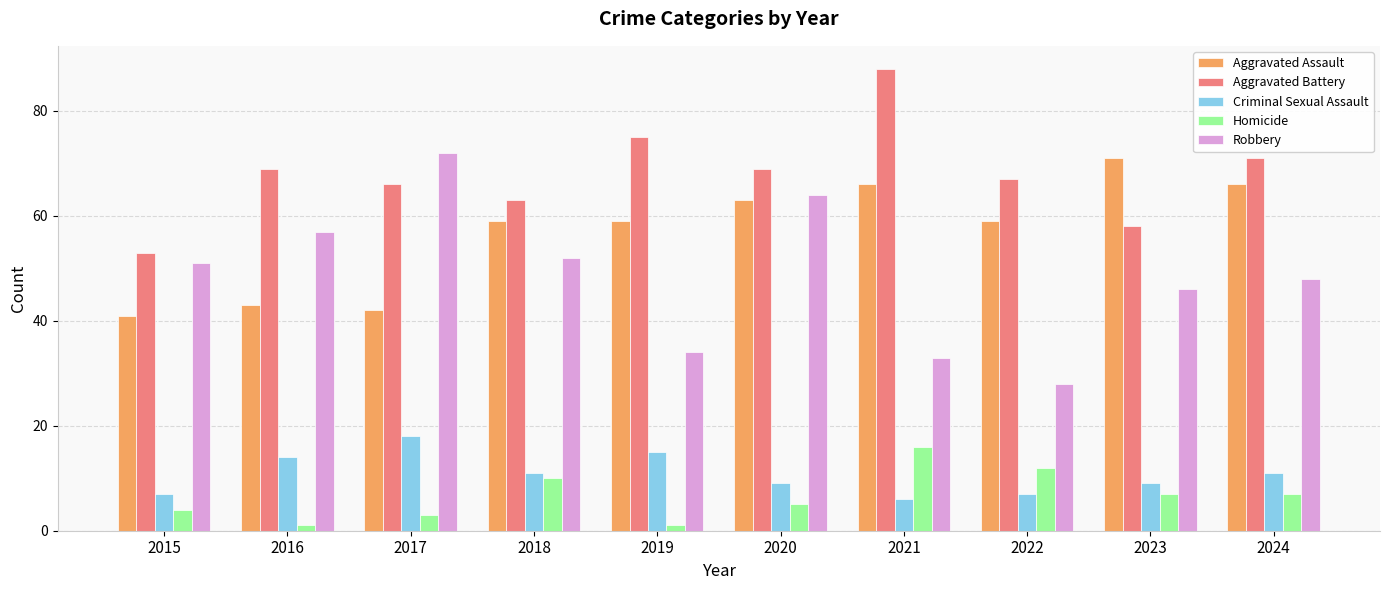

What is the difference between the maximum and second lowest values in the Homicide series?

15